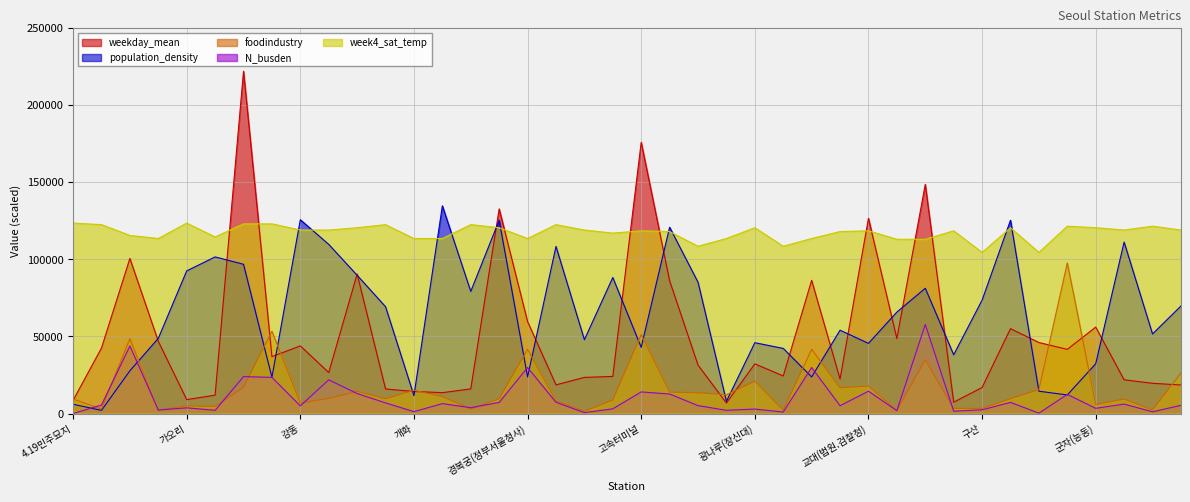

What are all the series names shown in the legend?

weekday_mean, population_density, foodindustry, N_busden, week4_sat_temp